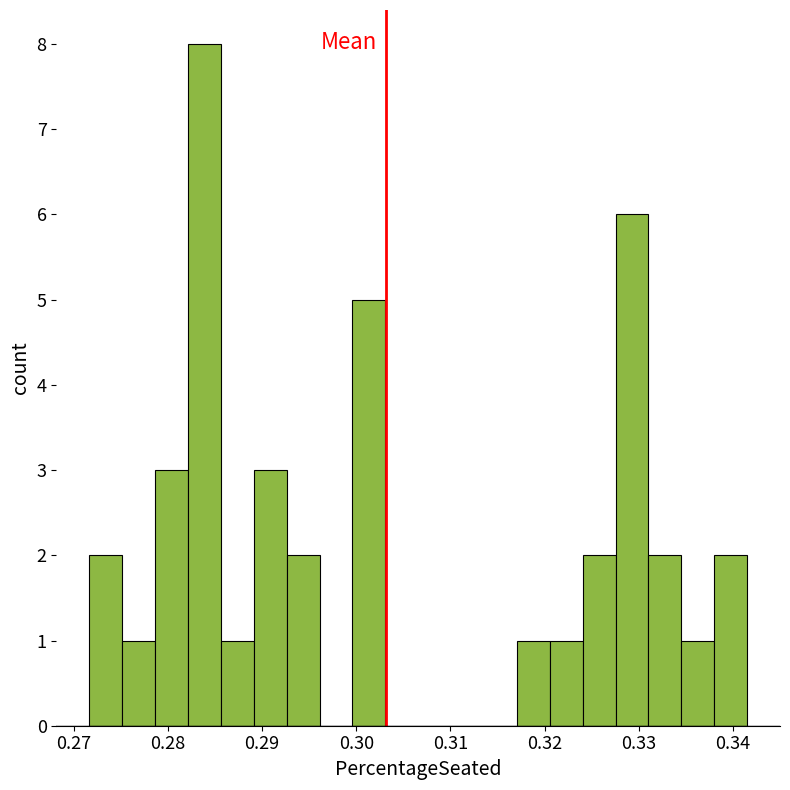

Around what value on the x-axis is the tallest bar? Give the approximate position of its centre, as read against the axis.

0.284